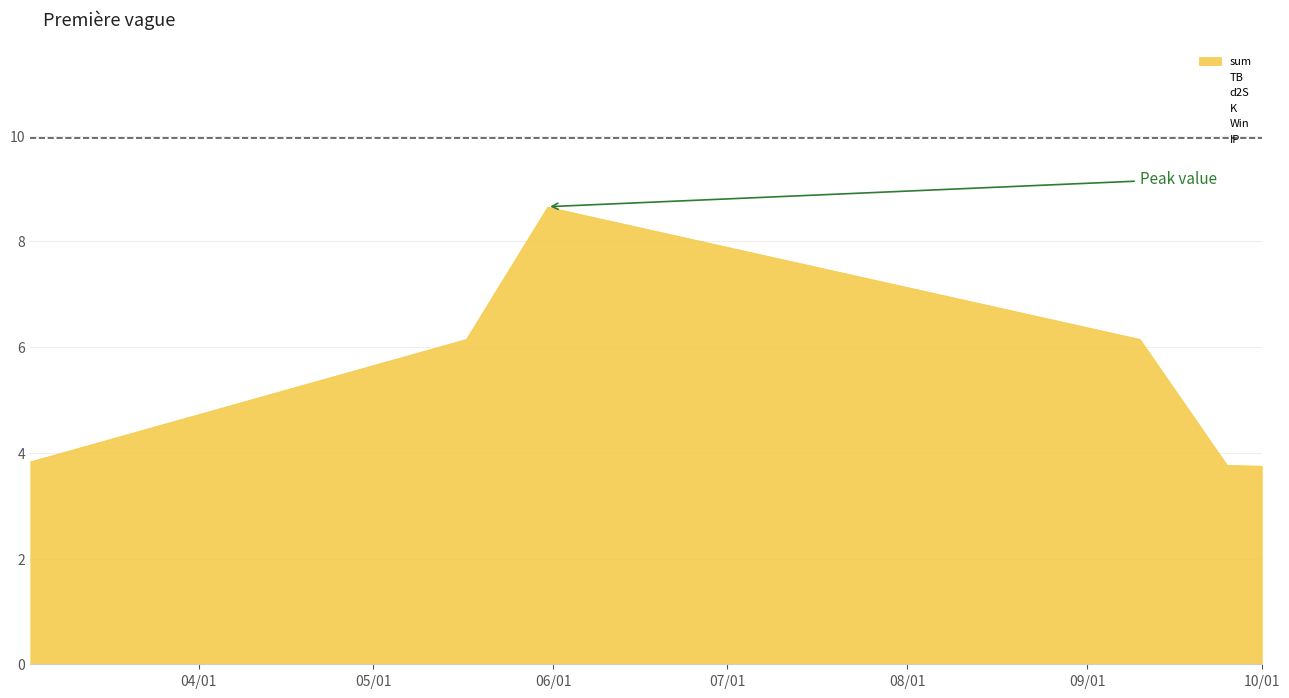

Is the value of TB at 2021-03-03 greater than the value of sum at 2021-09-25?

No